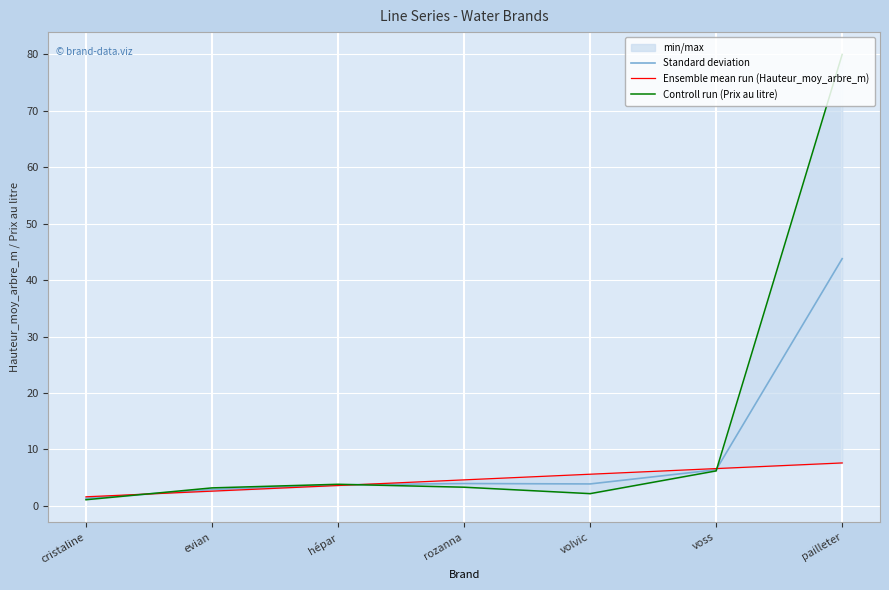

Reading left to right, extract all data points from this chart.

Standard deviation: cristaline=1.3	evian=2.9	hépar=3.7	rozanna=3.9	volvic=3.9	voss=6.4	pailleter=43.8
Ensemble mean run (Hauteur_moy_arbre_m): cristaline=1.6	evian=2.6	hépar=3.6	rozanna=4.6	volvic=5.6	voss=6.6	pailleter=7.6
Controll run (Prix au litre): cristaline=1.1	evian=3.2	hépar=3.8	rozanna=3.3	volvic=2.2	voss=6.2	pailleter=80.0